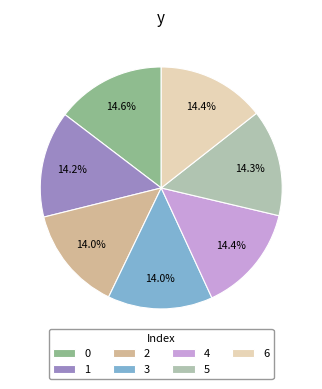

What portion of the pie excludes 3?

86.0%